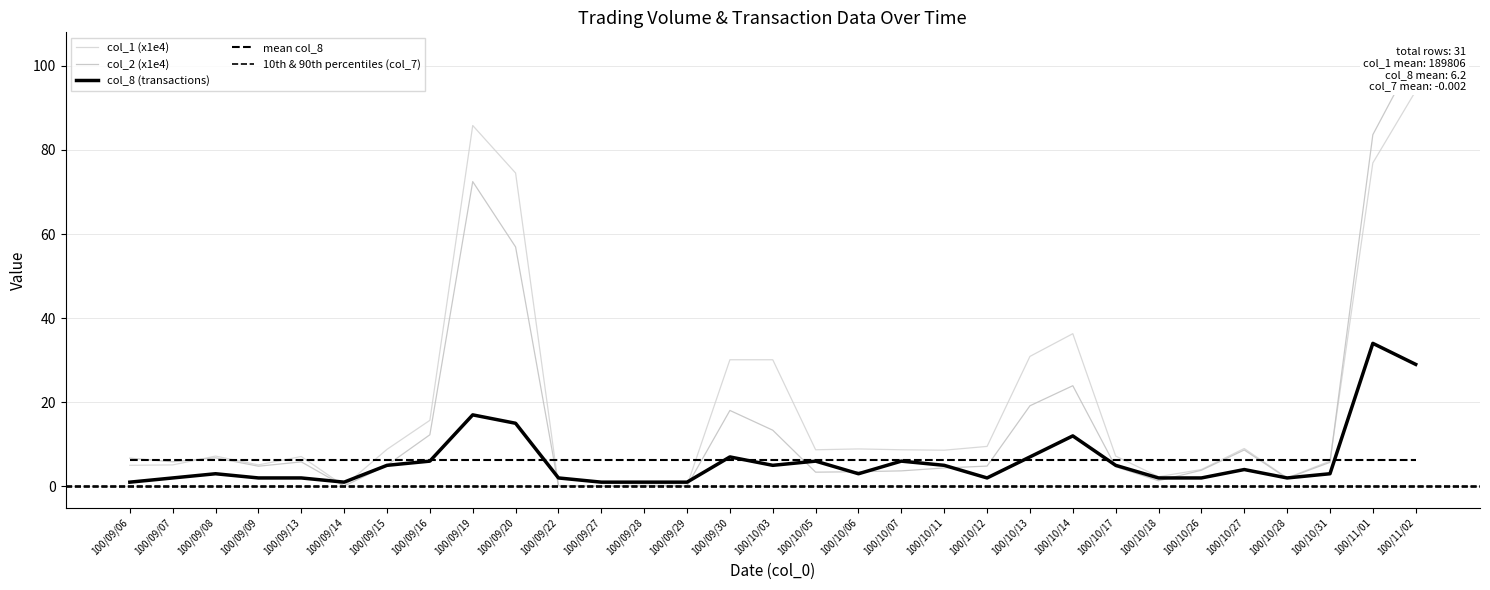

At which category does col_8 reach its first local valley?

100/09/14